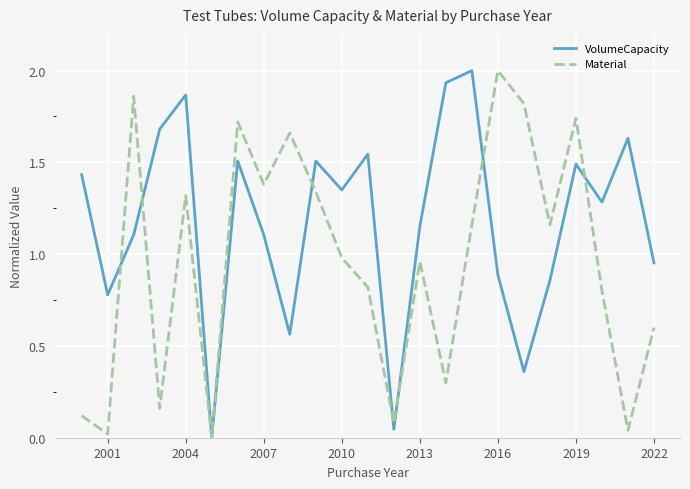

What is the greatest value displayed?

2.0